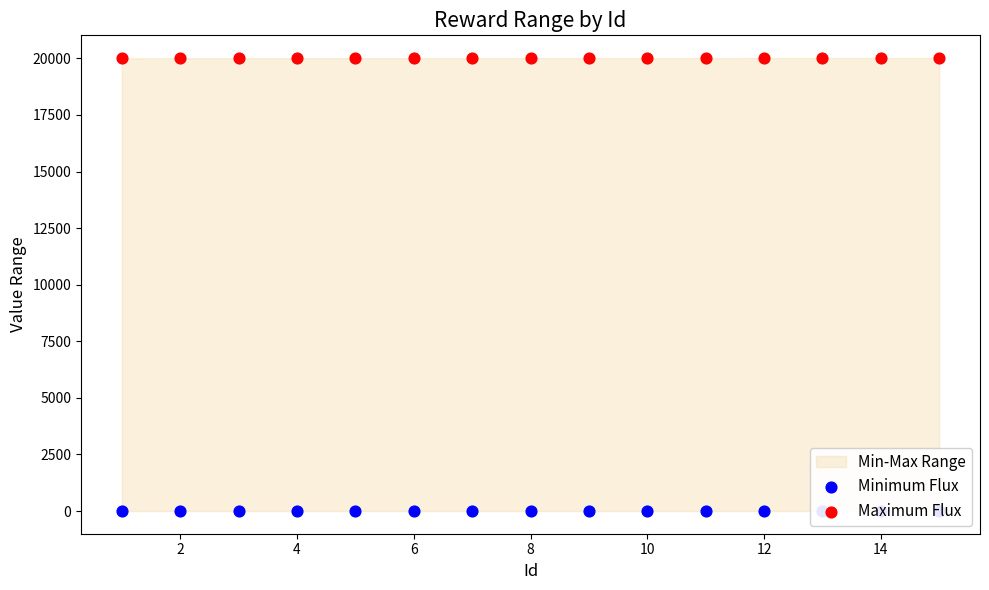

At how many categories does at least one series exceed 16579?

15